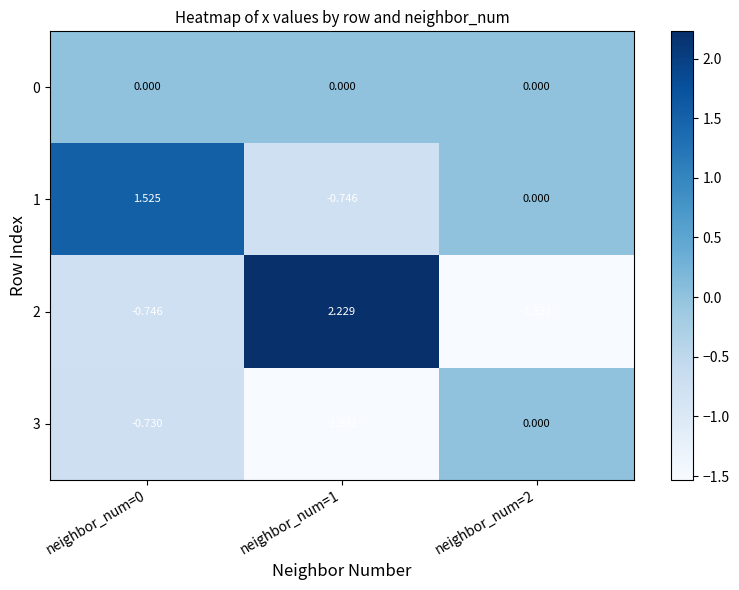

Is the value of 0 at neighbor_num=0 greater than the value of 1 at neighbor_num=0?

No